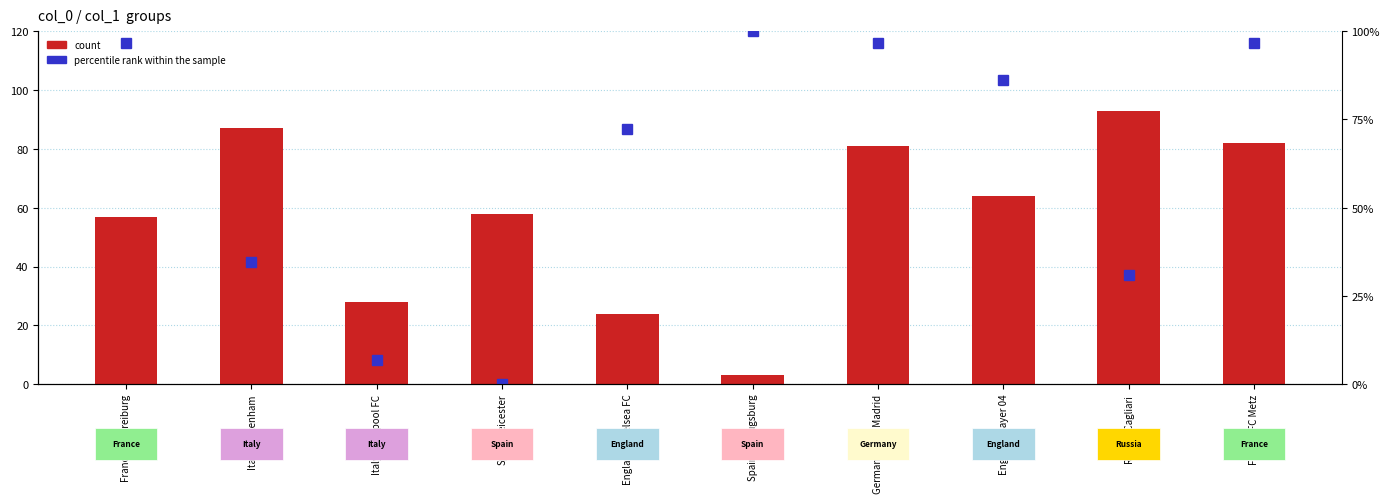

What is the highest value of the percentile rank within the sample series?

100.0